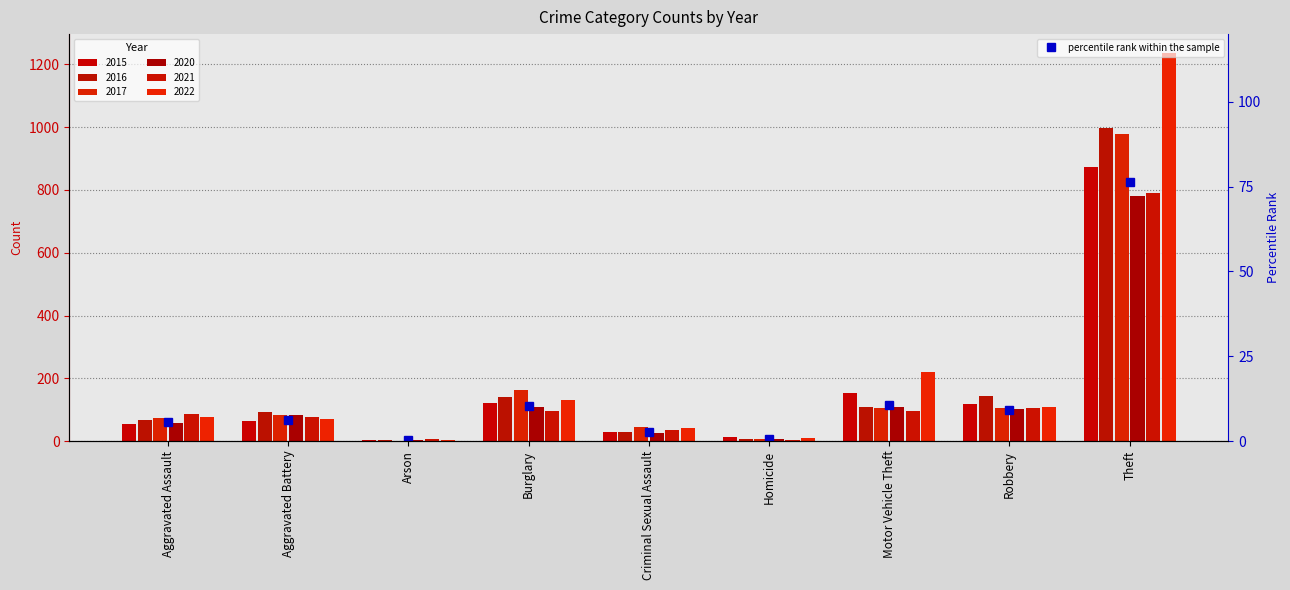

What is the total value across all series at Arson?

21